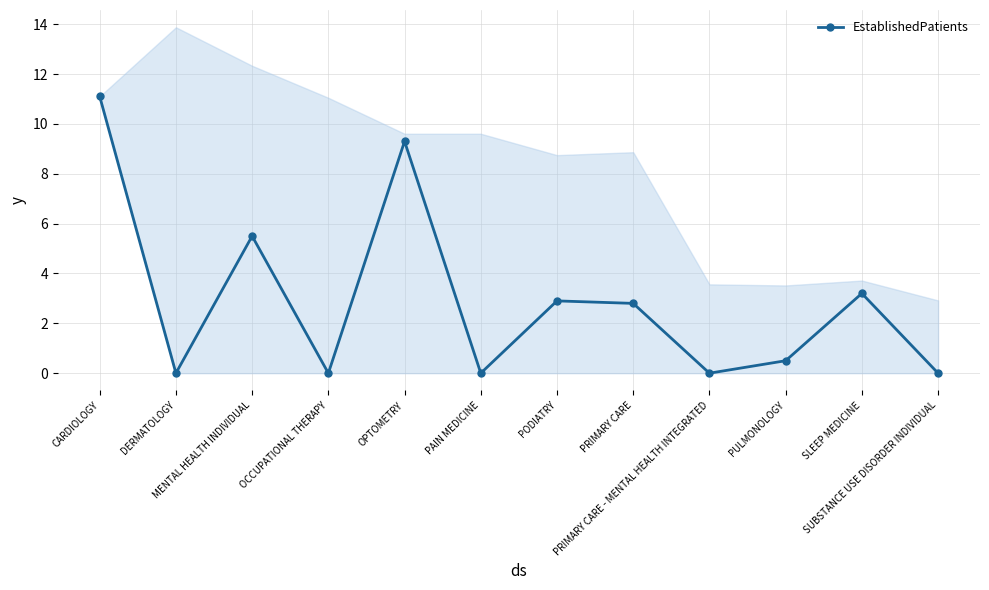

What is the maximum value shown in the chart?

11.1